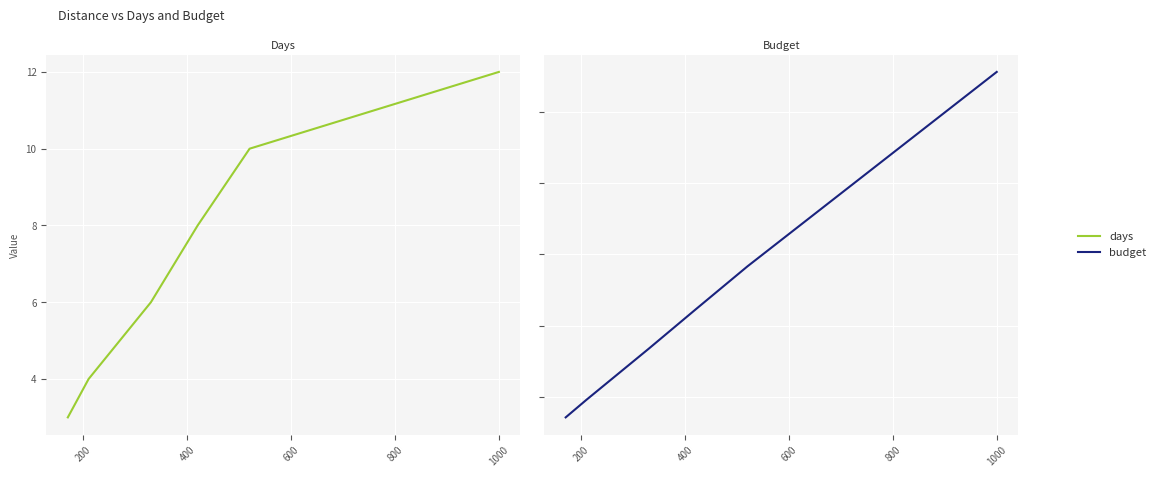

What is the difference between the maximum and minimum values in the days series?

9.0